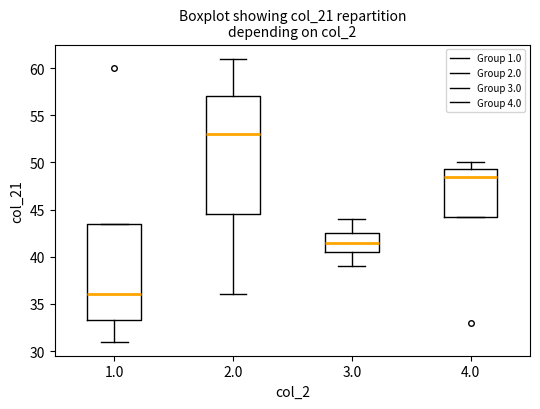

Where is the lower edge of the box at x = 1.0 on the y-axis? The values are not printed on the chart, so give them approximately, as read against the axis.

33.5